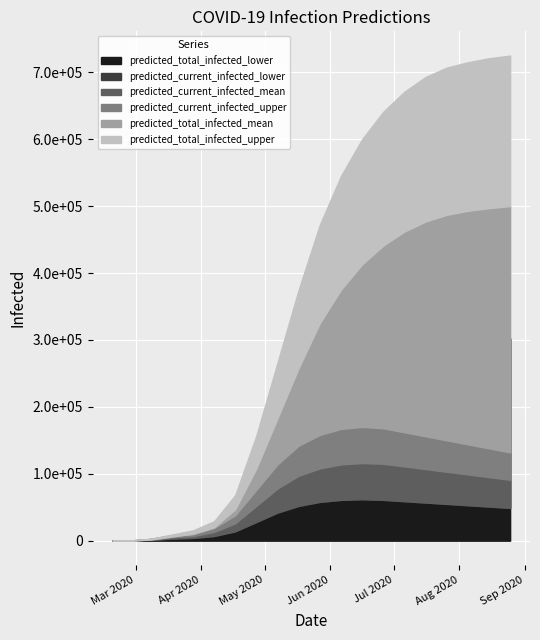

True or false: predicted_total_infected_upper has more than 0 points higher than both neighbors.

False